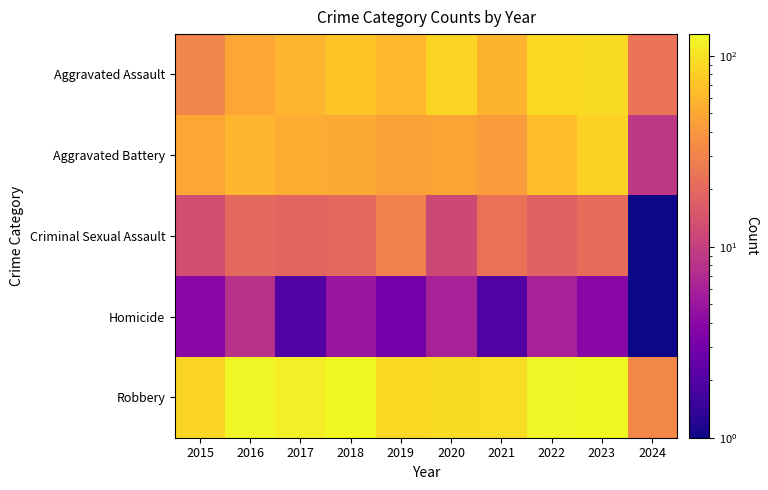

Reading left to right, extract all data points from this chart.

Aggravated Assault: 2015=31	2016=50	2017=59	2018=72	2019=61	2020=87	2021=58	2022=89	2023=93	2024=24
Aggravated Battery: 2015=50	2016=60	2017=54	2018=52	2019=45	2020=48	2021=43	2022=66	2023=83	2024=9
Criminal Sexual Assault: 2015=13	2016=20	2017=19	2018=20	2019=29	2020=12	2021=23	2022=18	2023=21	2024=1
Homicide: 2015=4	2016=8	2017=2	2018=5	2019=3	2020=6	2021=2	2022=6	2023=4	2024=1
Robbery: 2015=87	2016=123	2017=115	2018=130	2019=89	2020=94	2021=95	2022=125	2023=128	2024=32